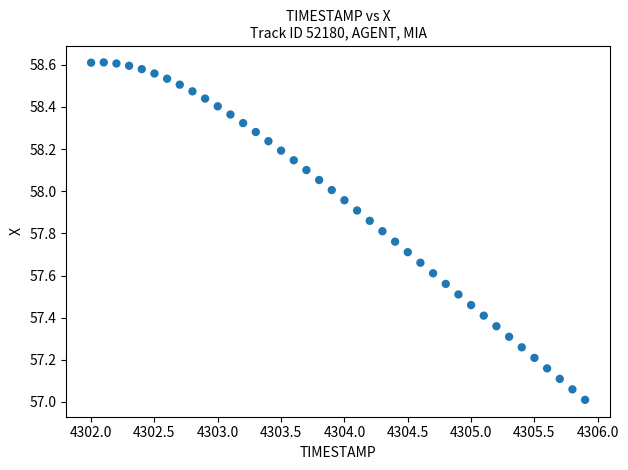

What is the range of X values (max minus min)?

3.9